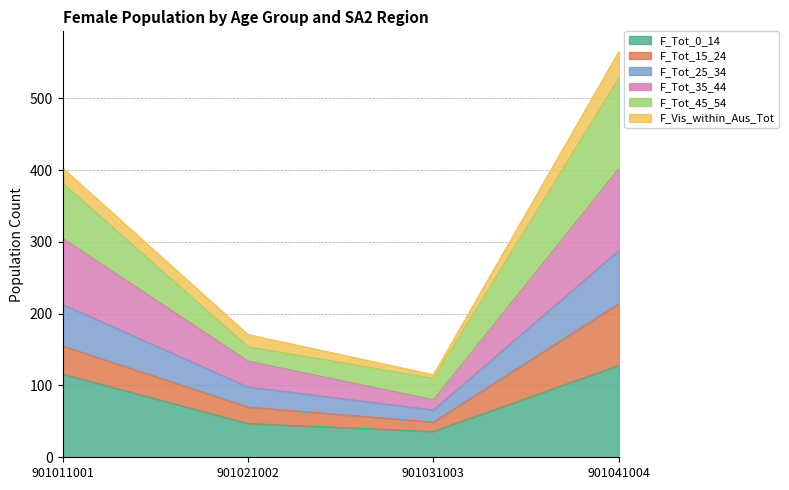

At which category is the sum across all series the highest?

901041004